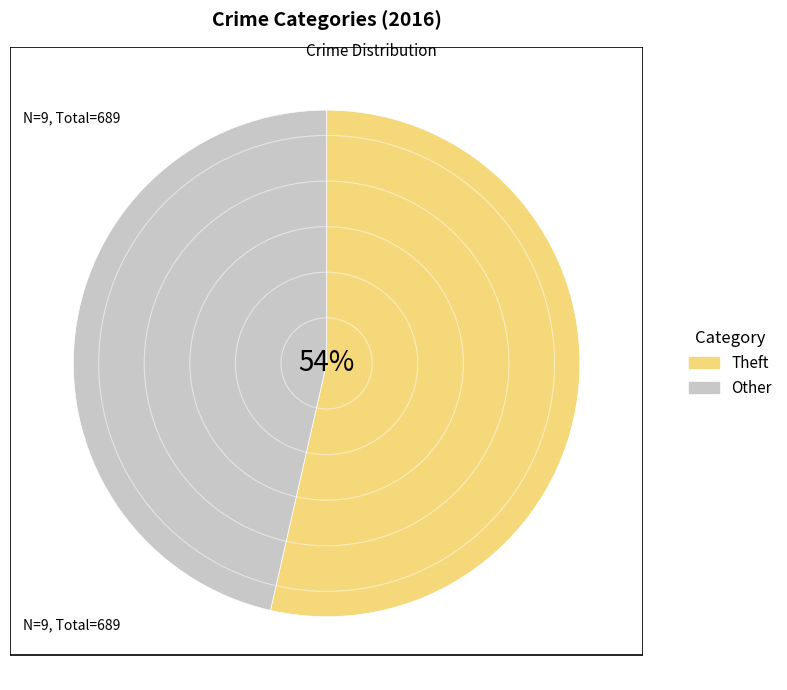

Count the number of slices in the pie.

2